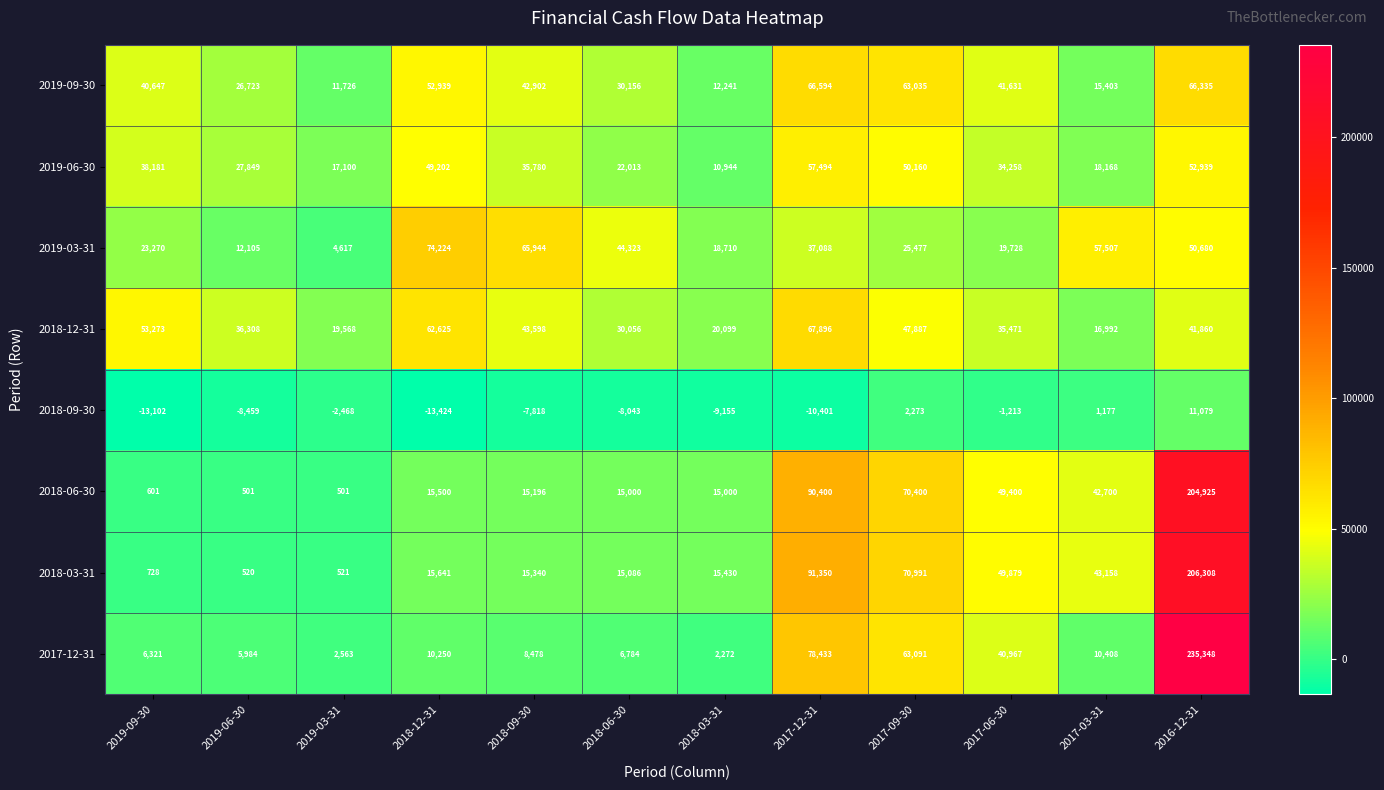

The 2019-03-31 series shows 18710 at 2018-03-31. True or false?

True